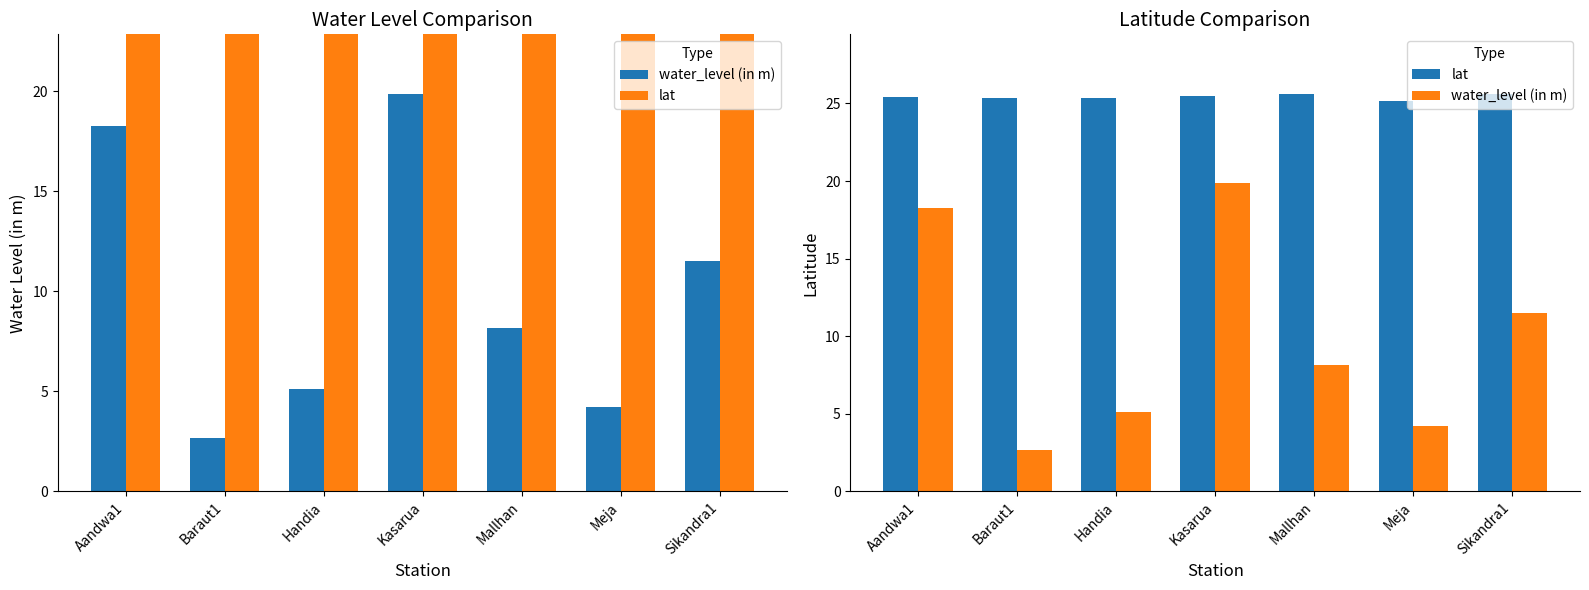

What is the minimum value shown in the chart?

2.7